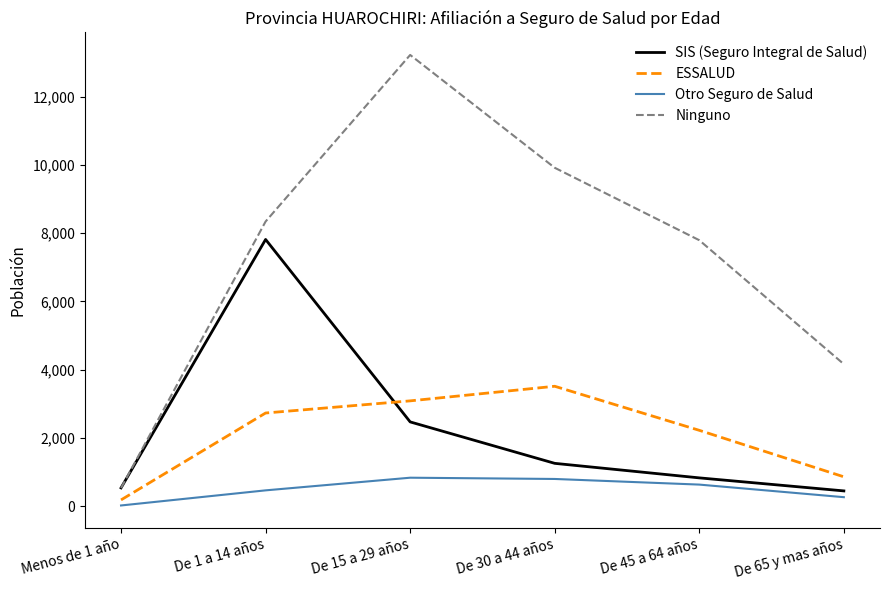

Does the chart have visible grid lines?

No